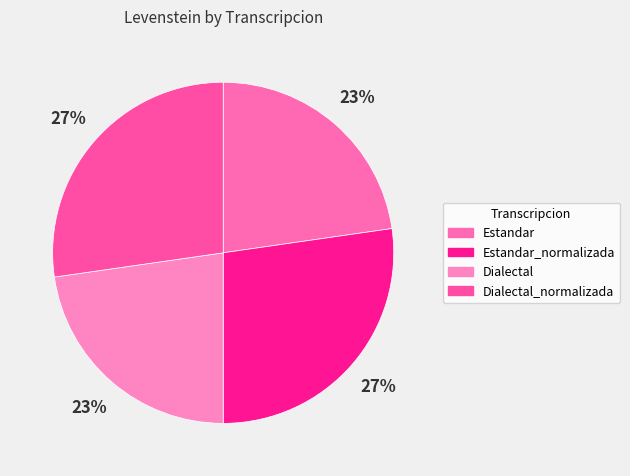

Which category has the biggest portion of the pie?

Estandar_normalizada